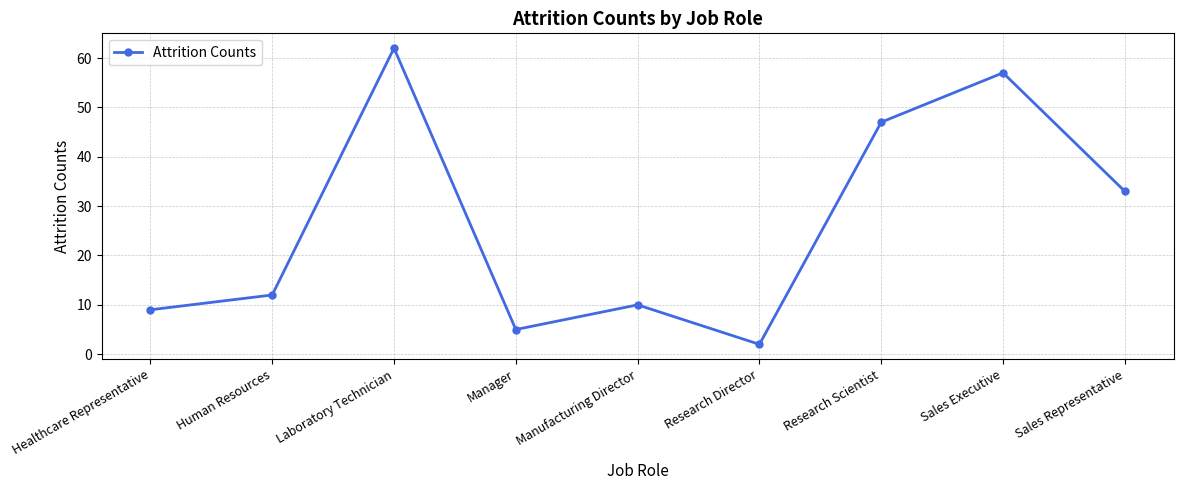

The value at Laboratory Technician is 15. True or false?

False